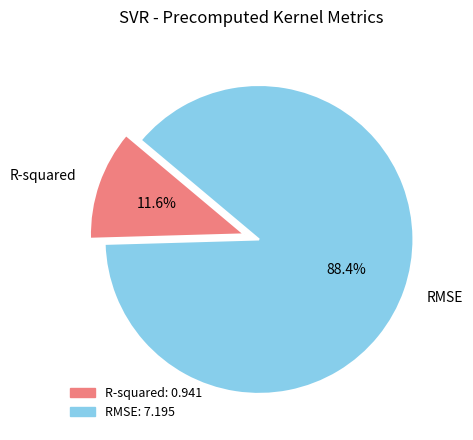

What percentage is NOT represented by R-squared?

88.4%